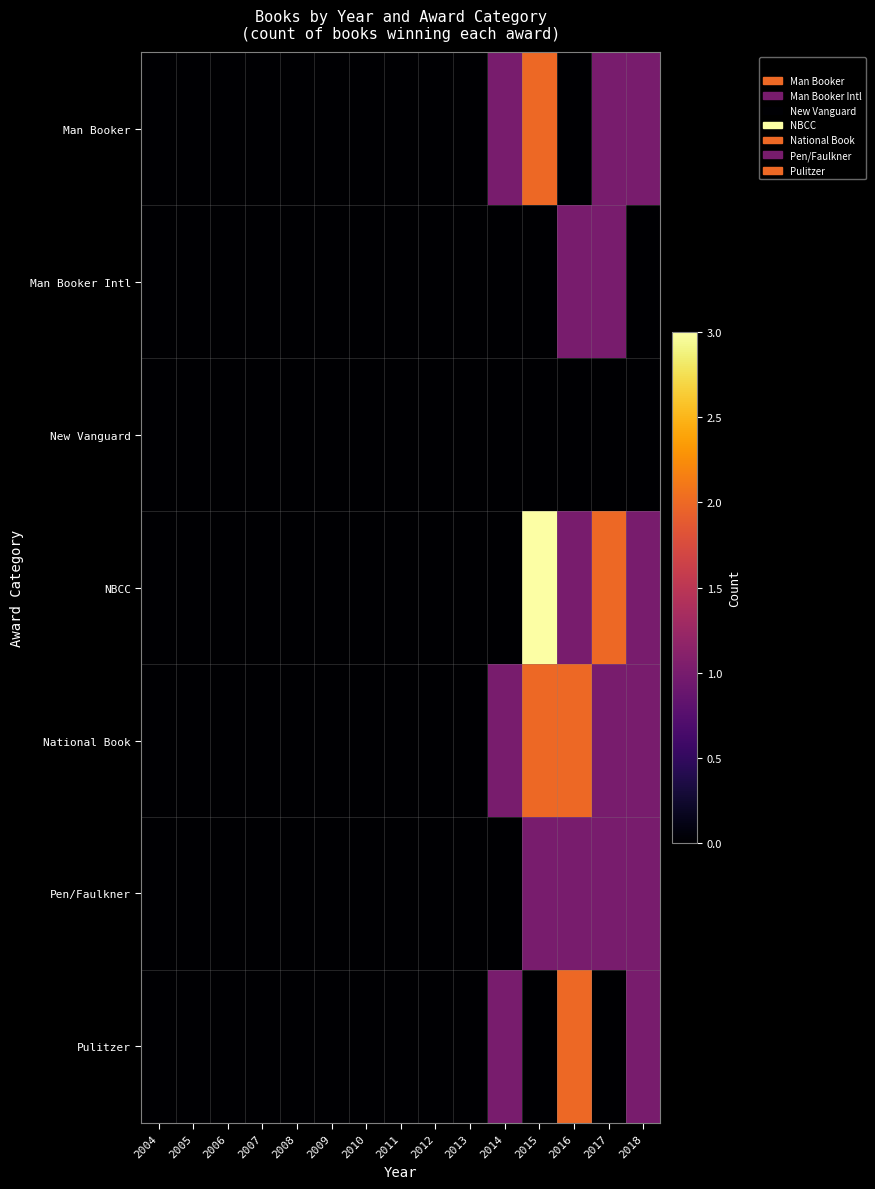

Rank the series by their maximum value, from lowest to highest.

New Vanguard, Man Booker Intl, Pen/Faulkner, Man Booker, National Book, Pulitzer, NBCC